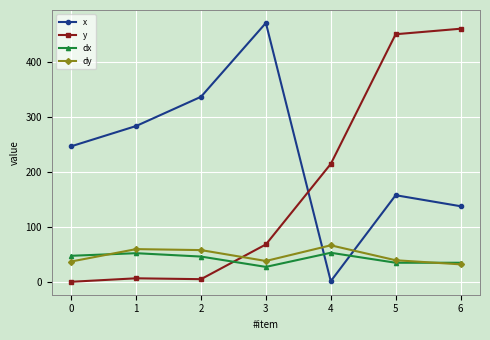

What is the difference between the y values at 4 and 3?

146.3